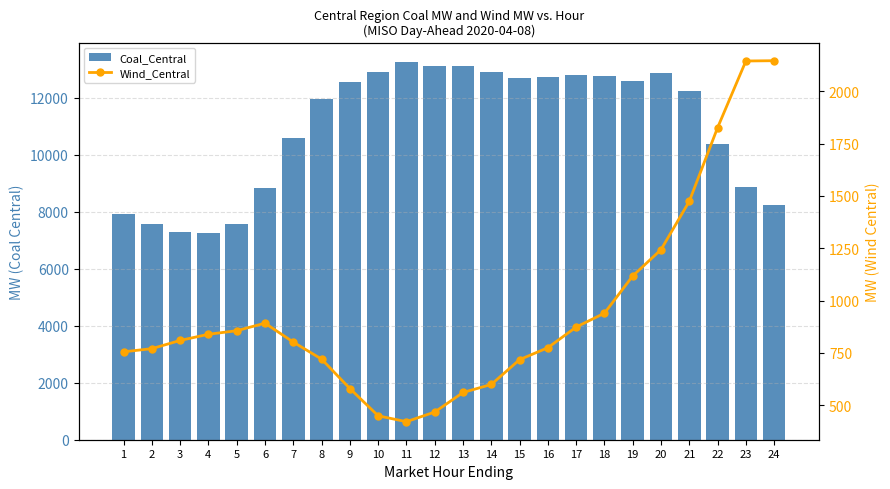

Between 5 and 18, which series saw the biggest shift?

Coal_Central